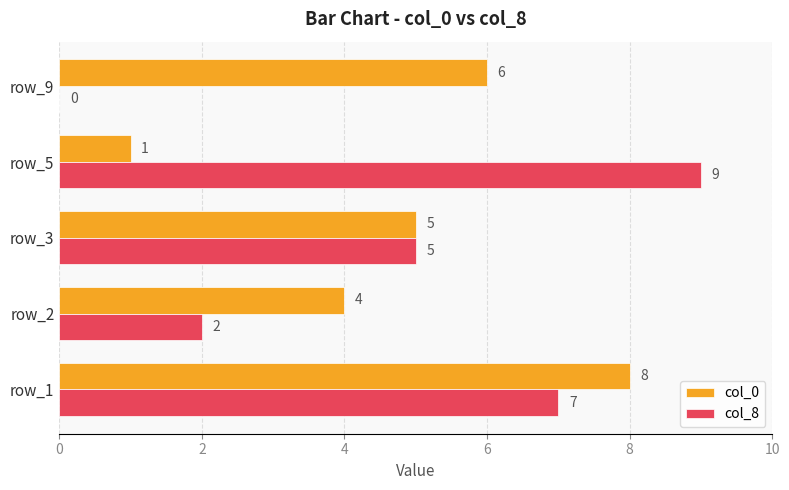

Which series has the largest total across all categories?

col_0